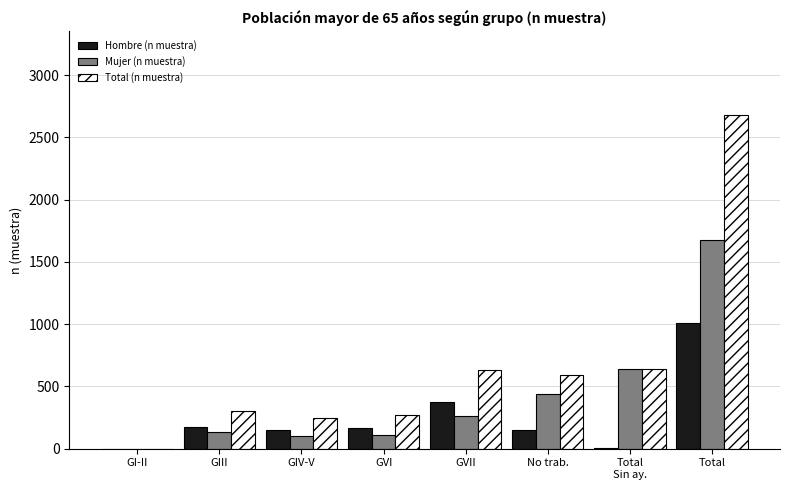

Is it true that Hombre (n muestra) equals 1007 at Total?

True